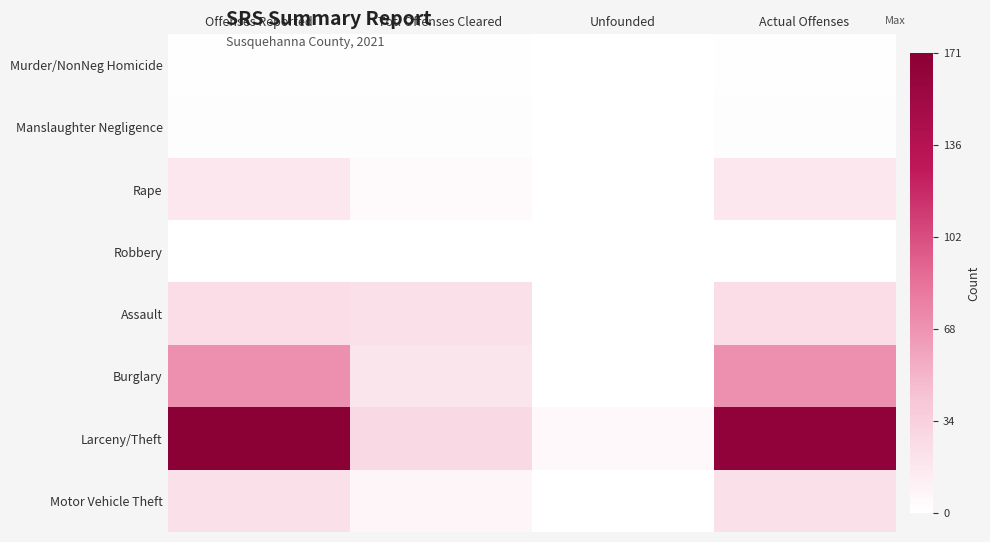

Which series has the largest total across all categories?

Larceny/Theft